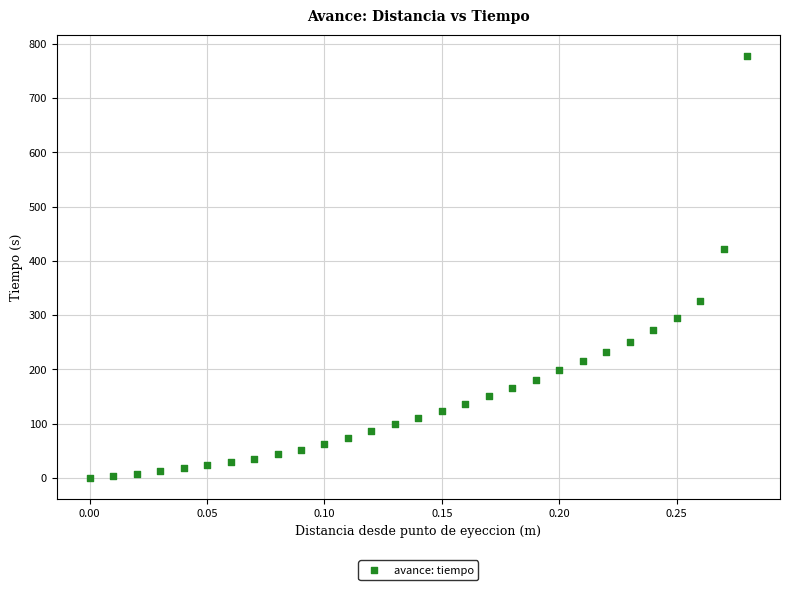

What Y value in the scatter plot is closest to 389?

421.2